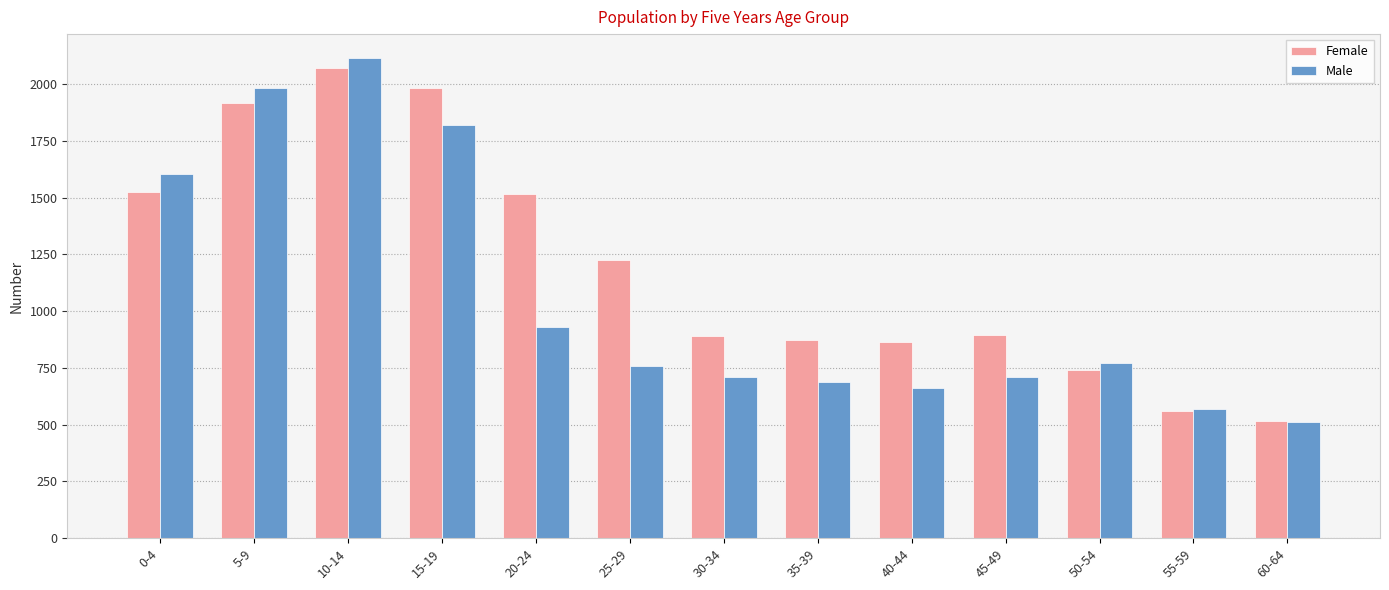

What is the value of the Male bar at the 1st from the left?

1602